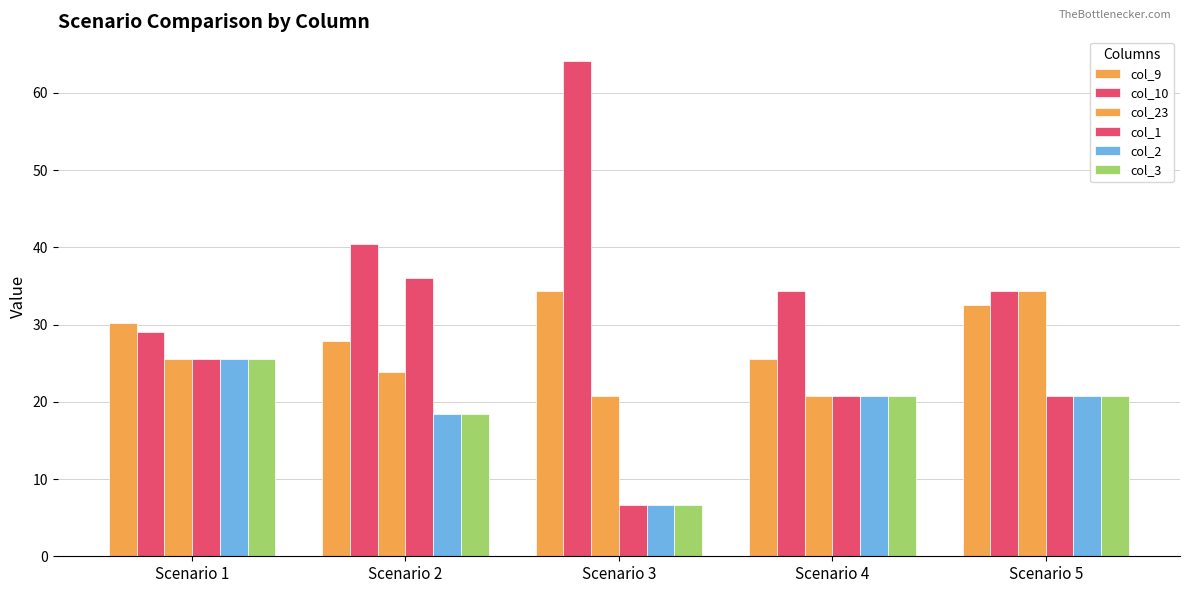

Which category has the highest value in the col_9 series?

Scenario 3